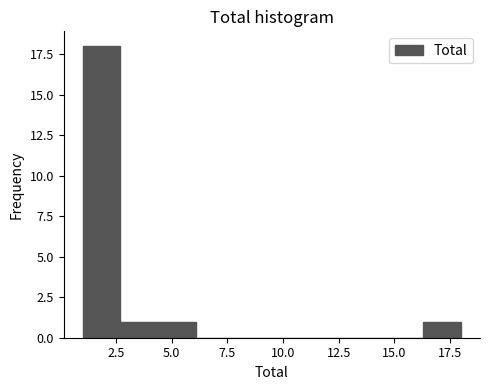

Around what value on the x-axis is the tallest bar? Give the approximate position of its centre, as read against the axis.

2.0